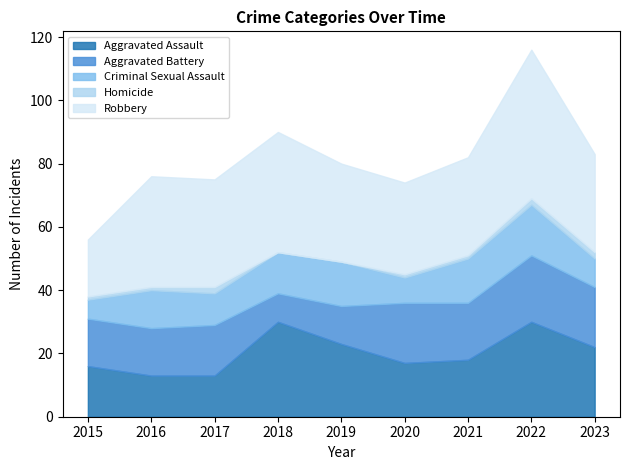

What is the maximum value for Aggravated Battery?

21